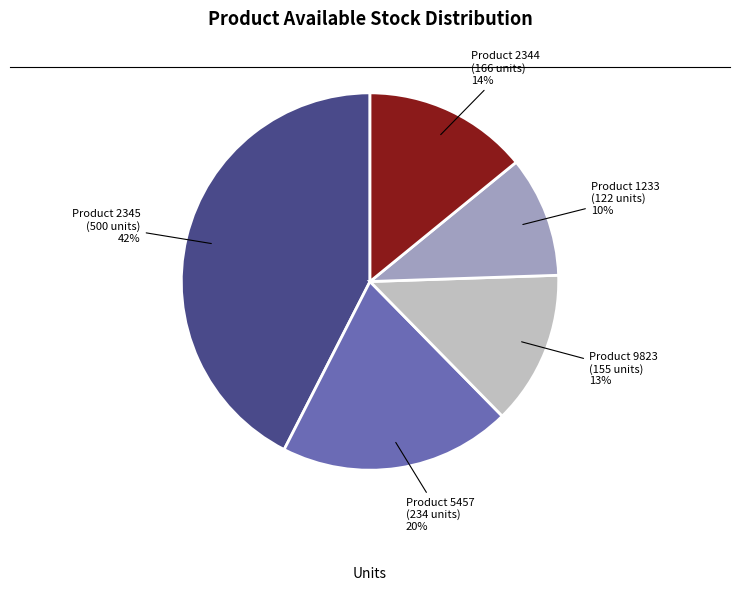

Which category has the biggest portion of the pie?

Product 2345